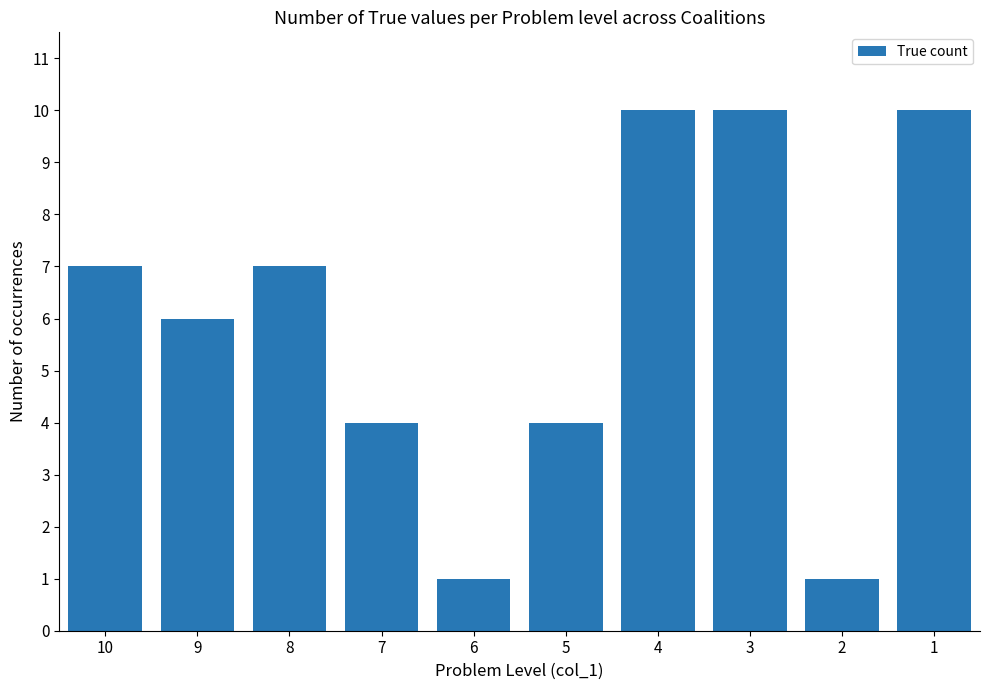

What is the difference between the second highest and second lowest values?

9